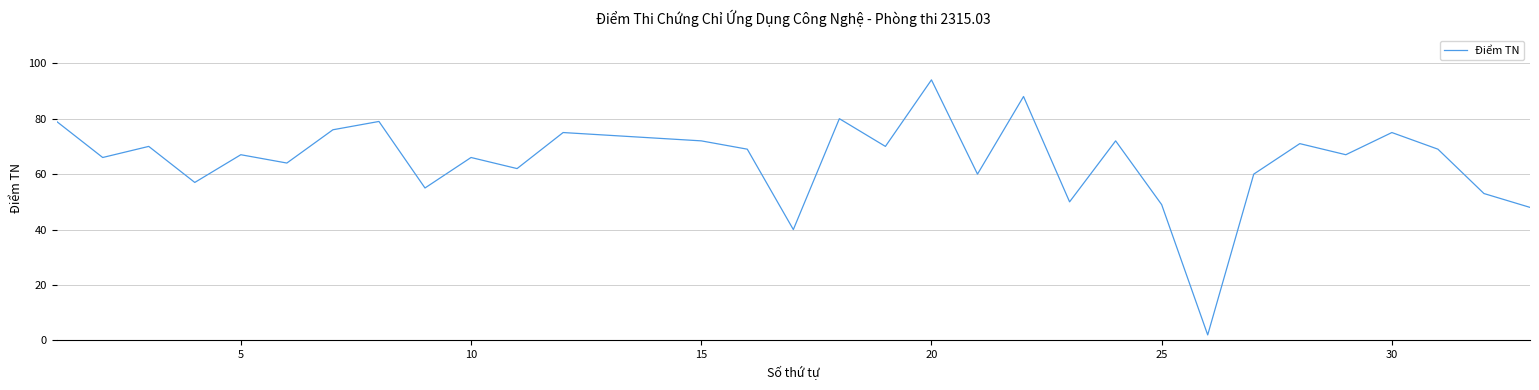

True or false: there are more than 1 points higher than both neighbors.

True